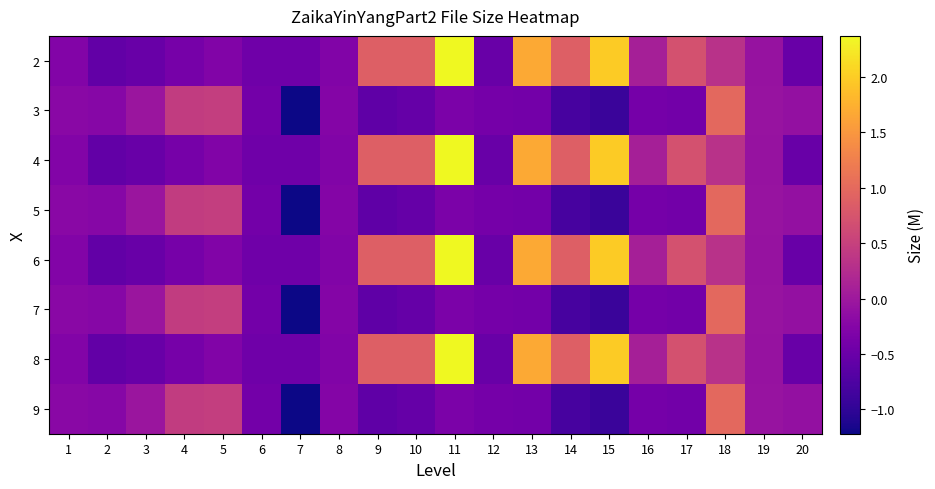

At 15, list the series in order from smallest to largest.

3, 5, 7, 9, 2, 4, 6, 8